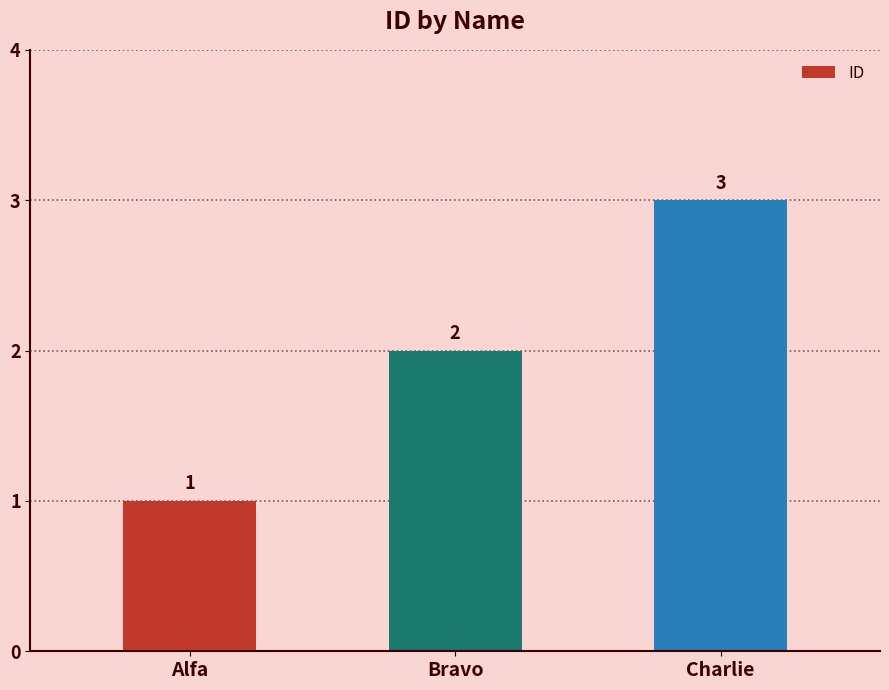

How many distinct data groups are displayed?

1